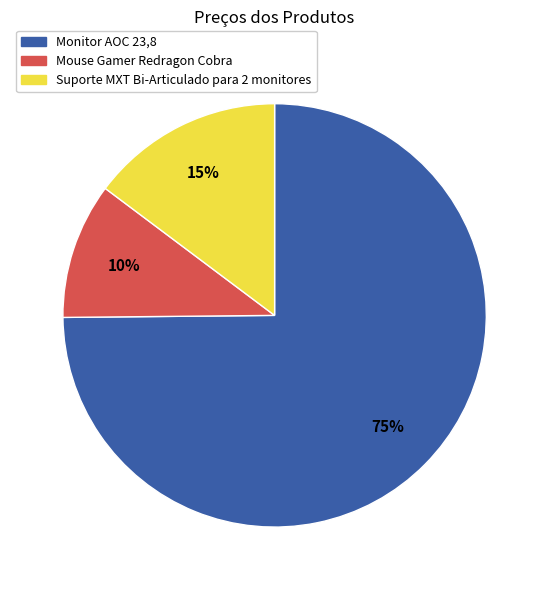

Which has a higher value, Monitor AOC 23,8 or Suporte MXT Bi-Articulado para 2 monitores?

Monitor AOC 23,8